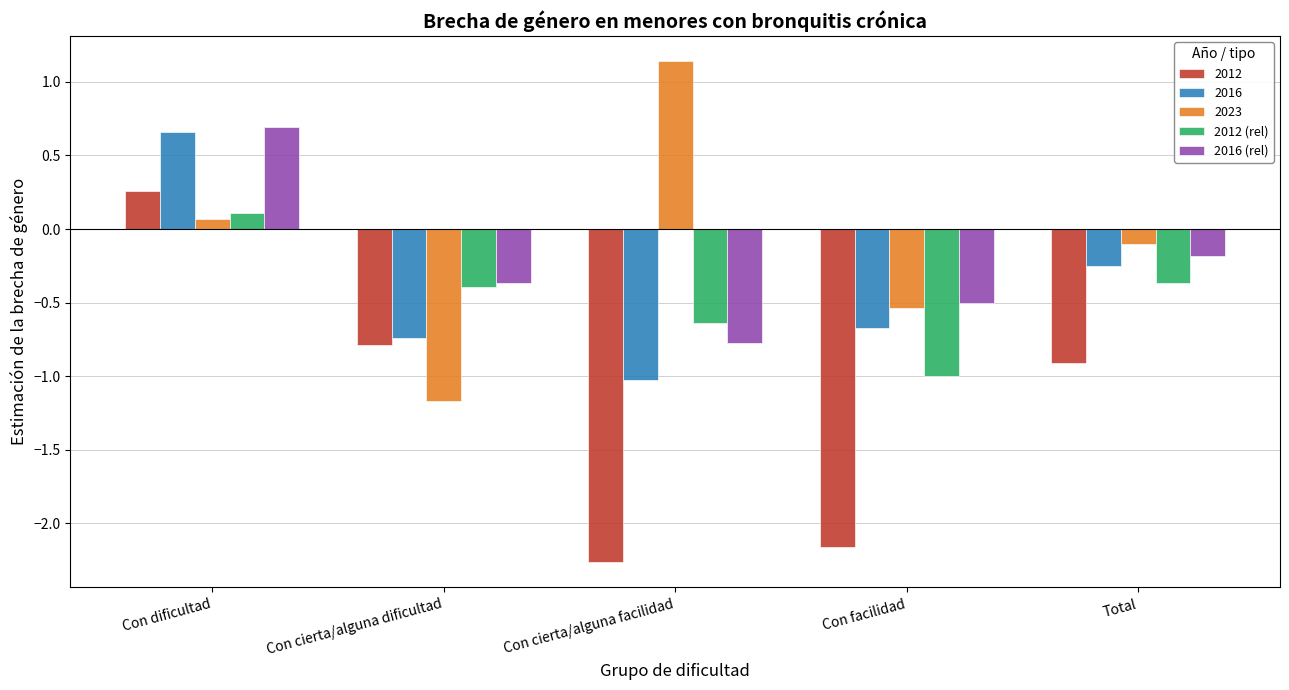

What is the minimum value shown in the chart?

-2.3